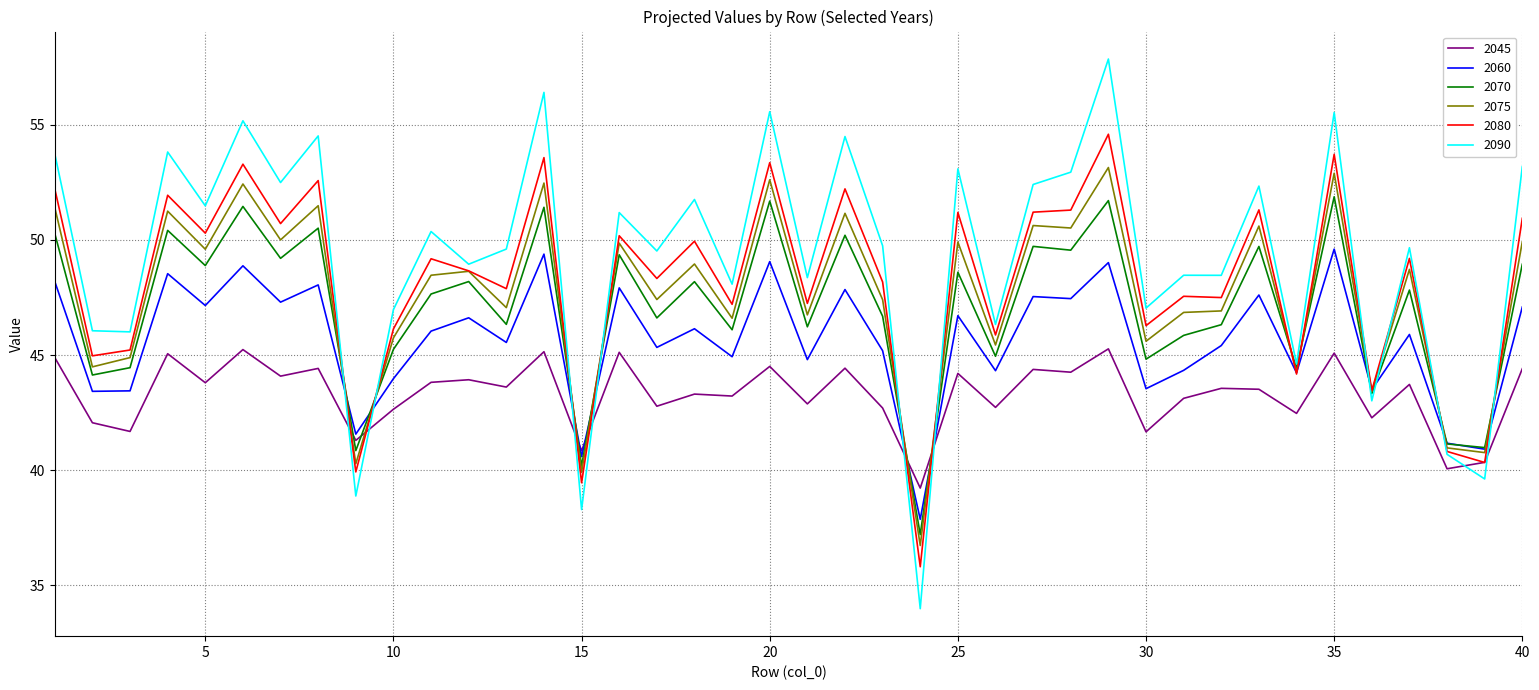

Which series has the widest spread of values?

2090